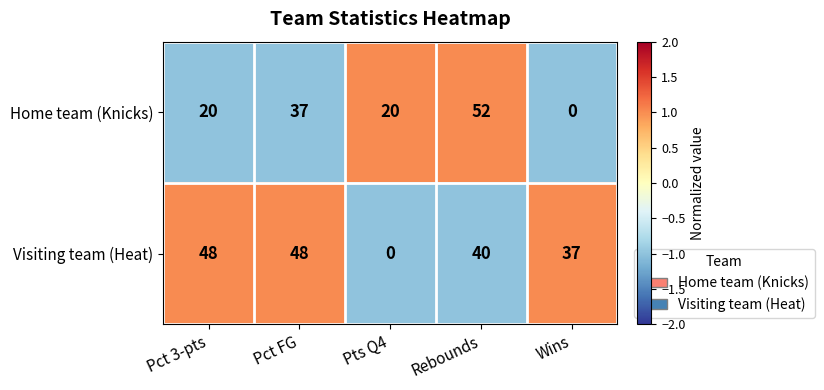

Which series changed the most between Pct FG and Pts Q4?

Visiting team (Heat)